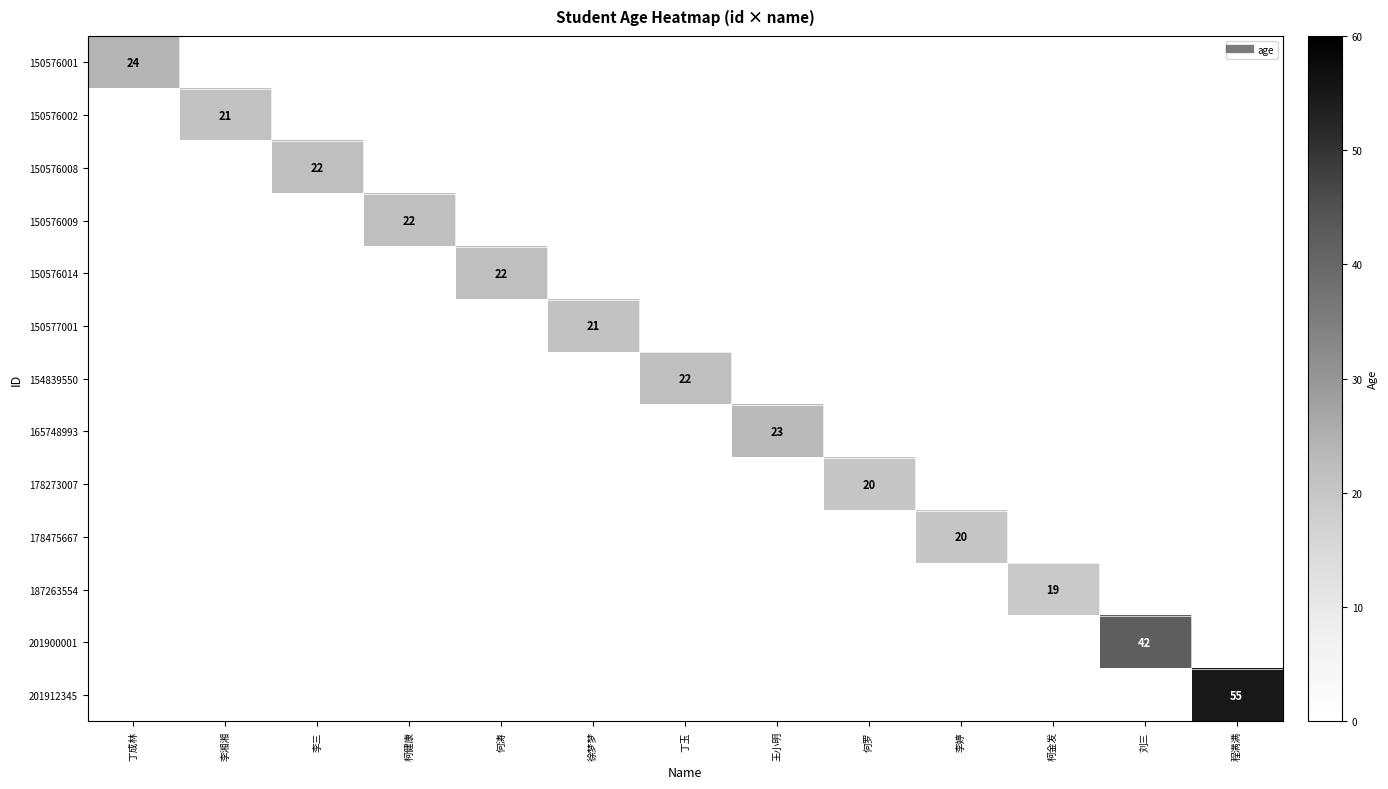

The 150576001 series shows 0 at 刘三. True or false?

True